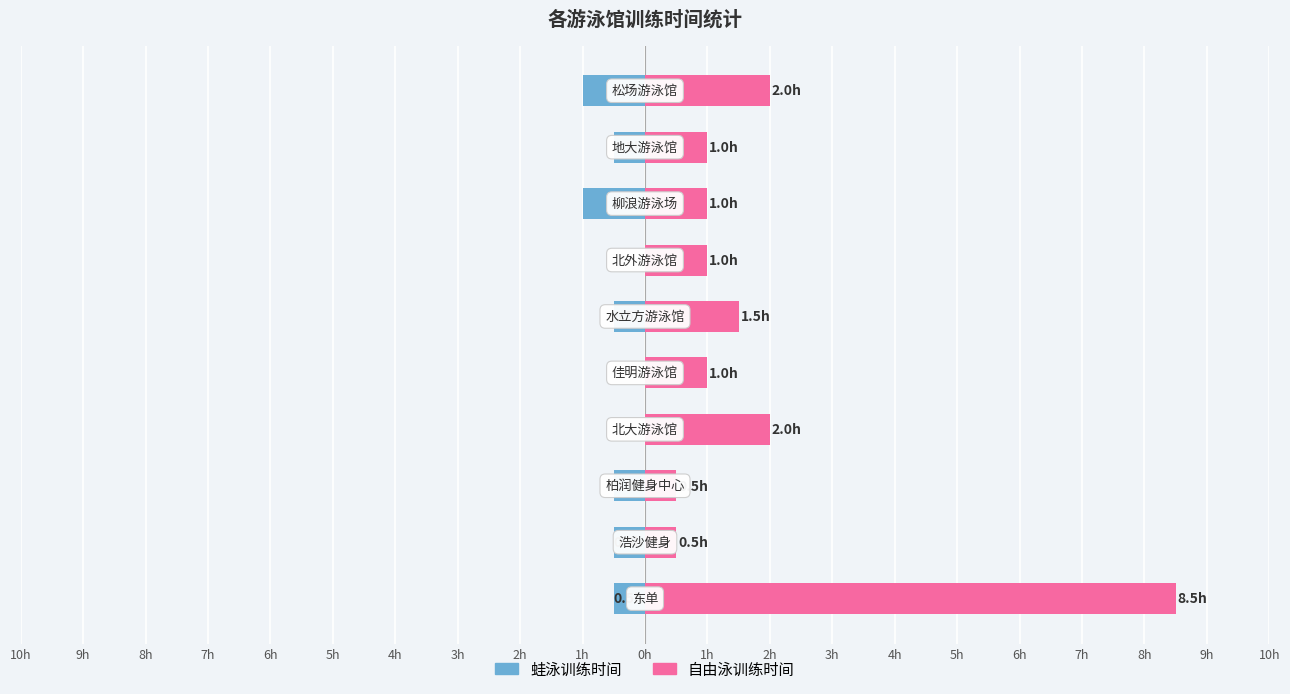

How many bars are there in total?

20